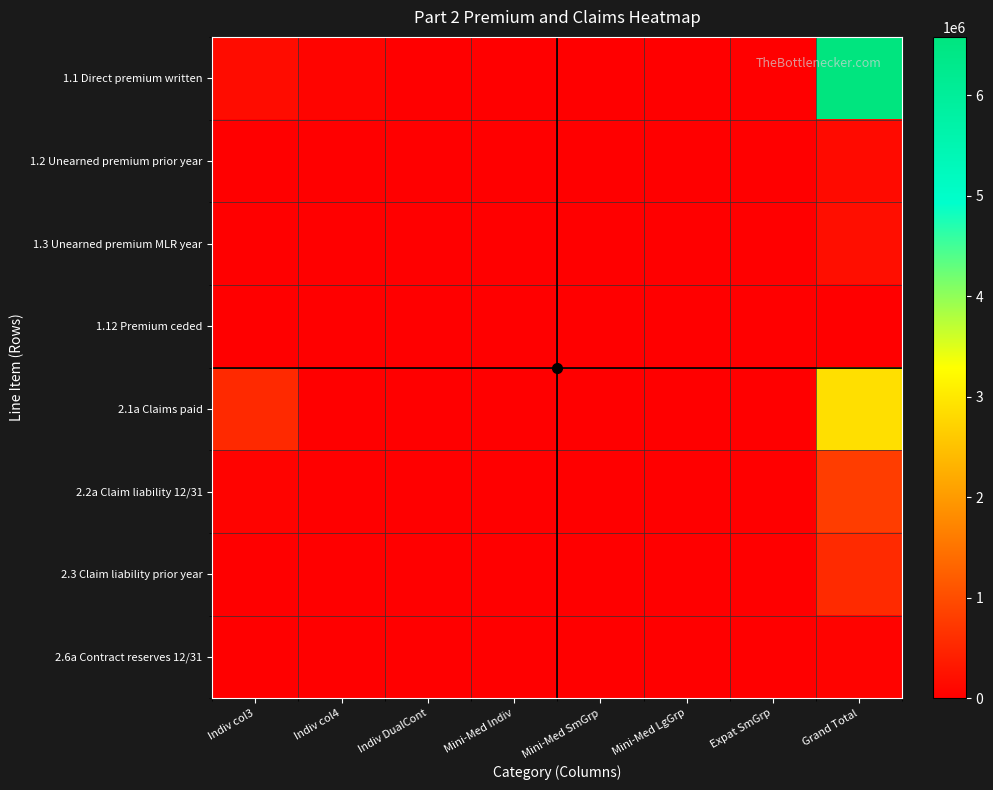

Rank the series at Indiv col3 from lowest to highest value.

2.6a Contract reserves 12/31, 1.2 Unearned premium prior year, 1.3 Unearned premium MLR year, 2.3 Claim liability prior year, 1.12 Premium ceded, 2.2a Claim liability 12/31, 1.1 Direct premium written, 2.1a Claims paid